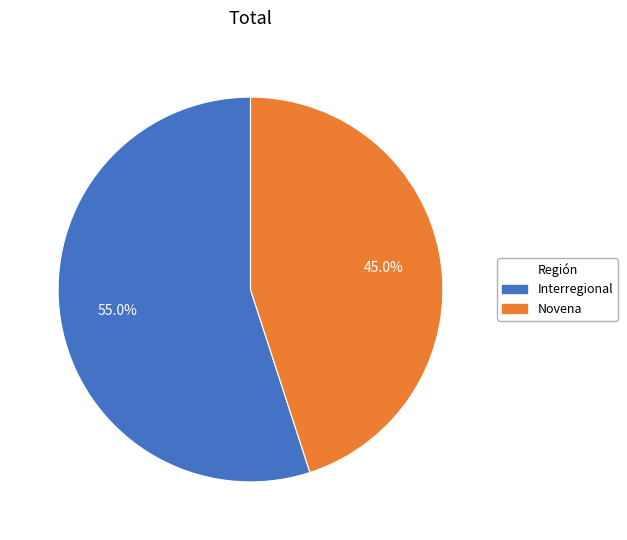

Rank the categories by value from highest to lowest.

Interregional, Novena